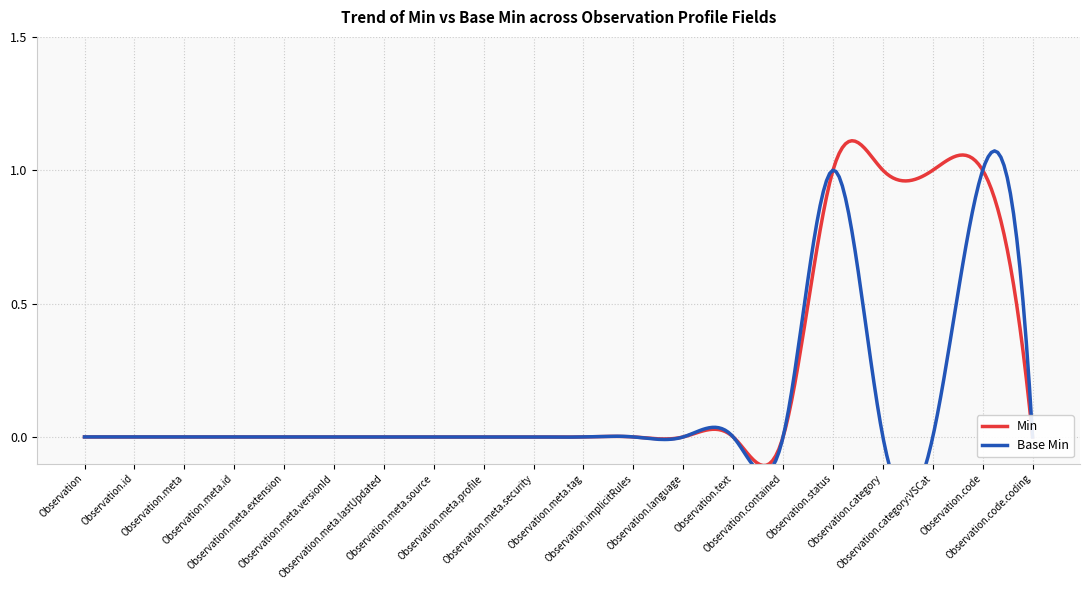

Is it true that Base Min equals 0 at Observation.contained?

False